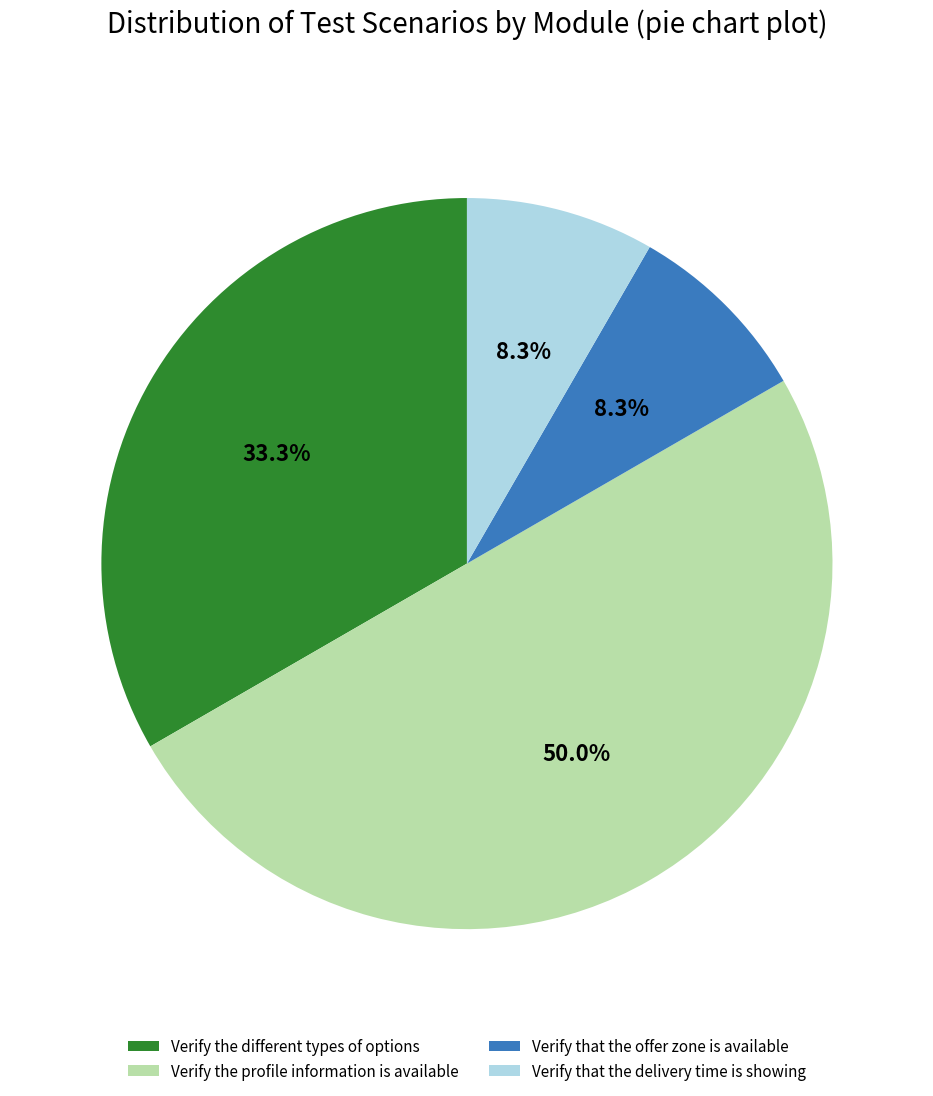

What is the ratio of the value at Verify that the delivery time is showing to the value at Verify that the offer zone is available?

1.0